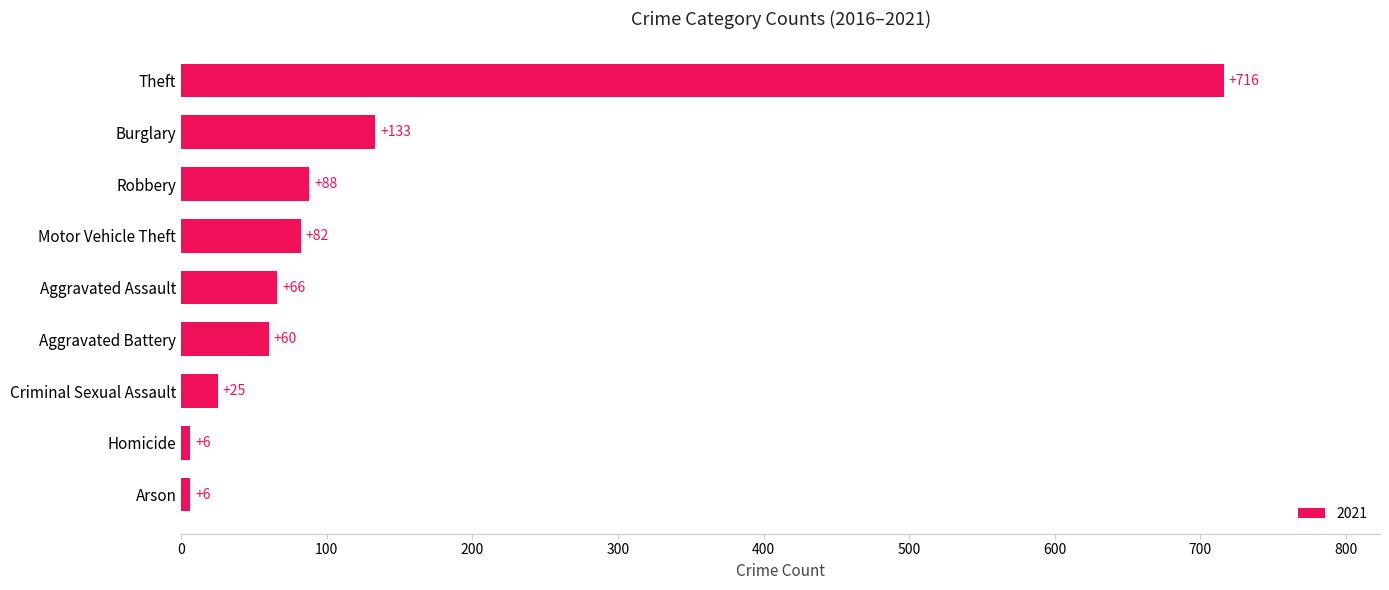

How many series are shown in this chart?

1